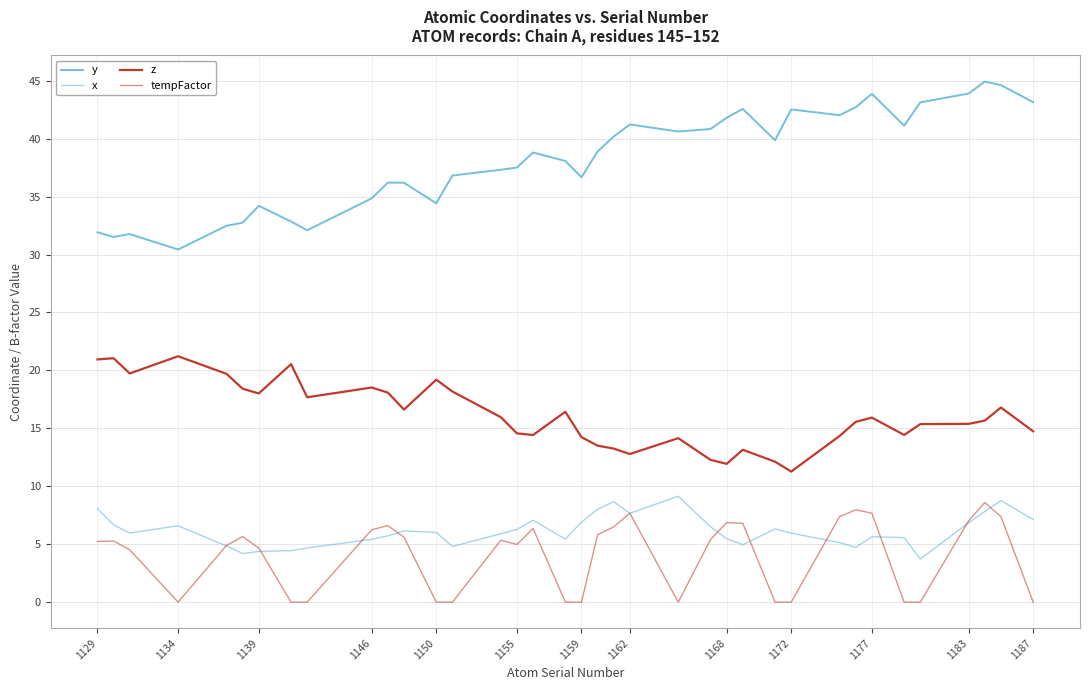

How many lines are shown in the chart?

4